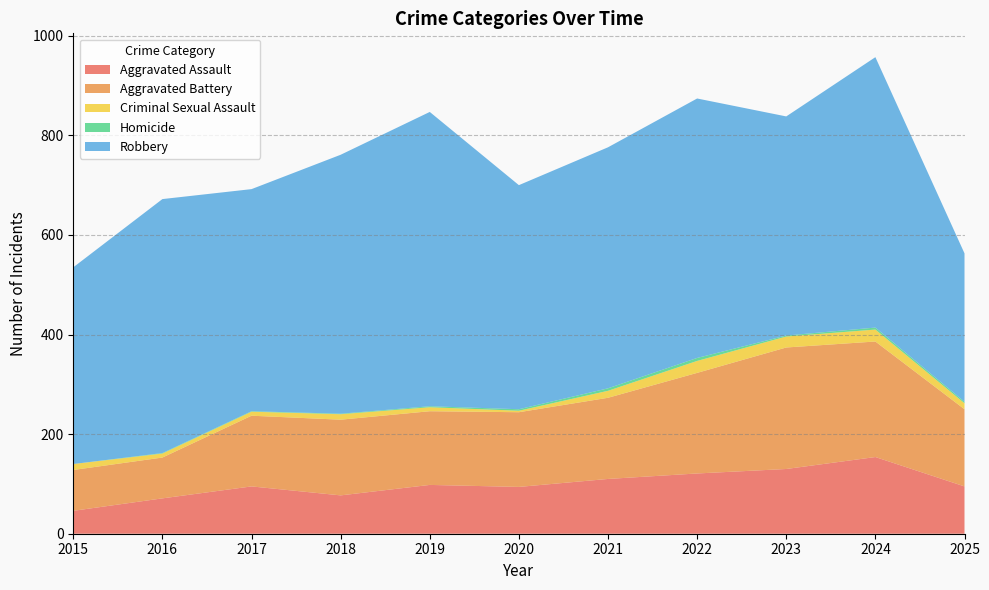

Reading right to left, extract all data points from this chart.

Aggravated Assault: 95	154	130	121	110	94	98	77	95	71	46
Aggravated Battery: 155	232	244	202	163	150	148	152	142	82	82
Criminal Sexual Assault: 12	24	22	24	14	3	8	11	8	8	12
Homicide: 3	4	2	6	5	3	2	1	1	1	0
Robbery: 298	543	440	521	484	450	591	520	446	510	395